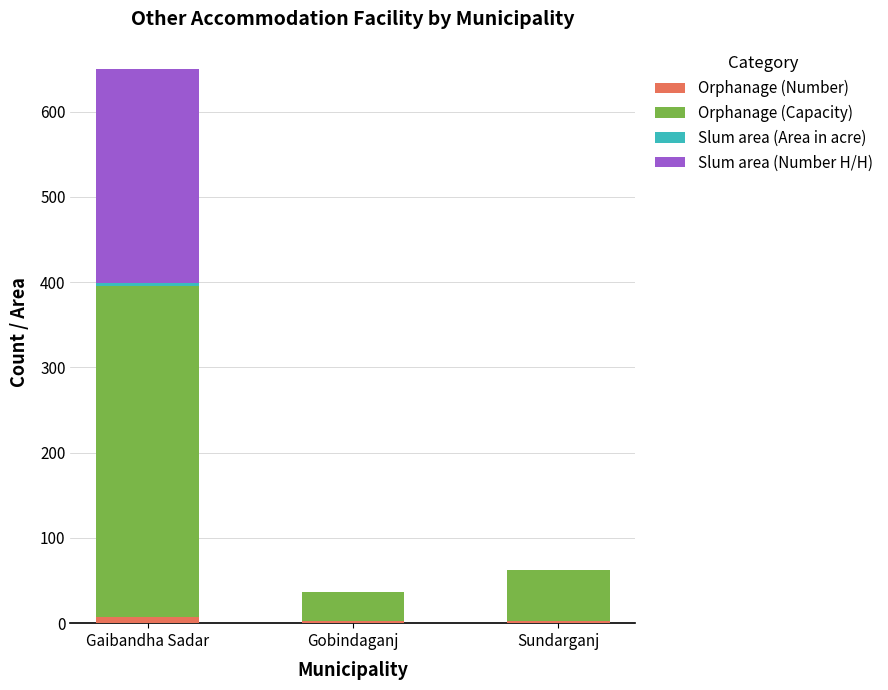

Are the bars grouped side by side (vs. stacked)?

No